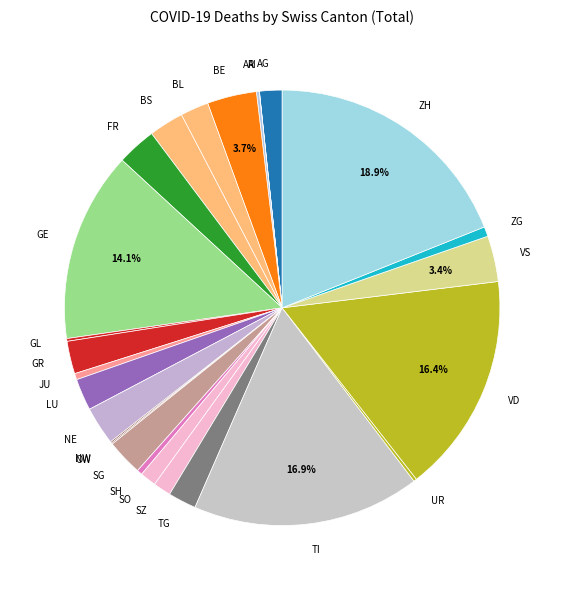

True or false: GE accounts for 8% of the total.

False